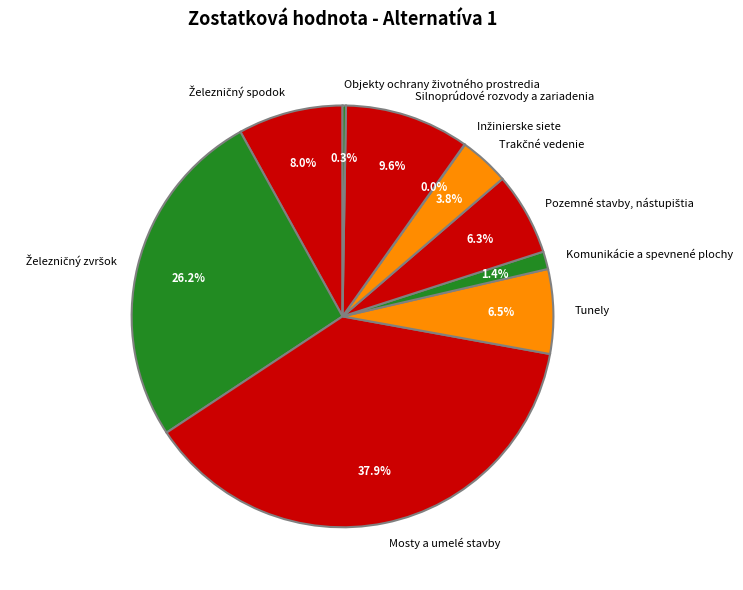

Does any single category account for the majority?

No